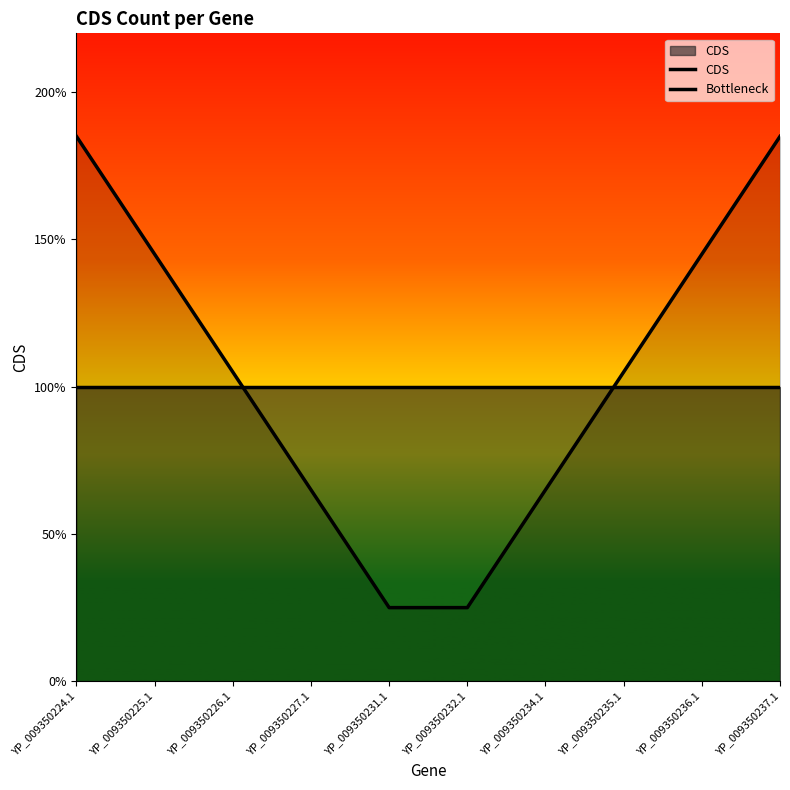

Does the chart display data point markers on the line(s)?

No